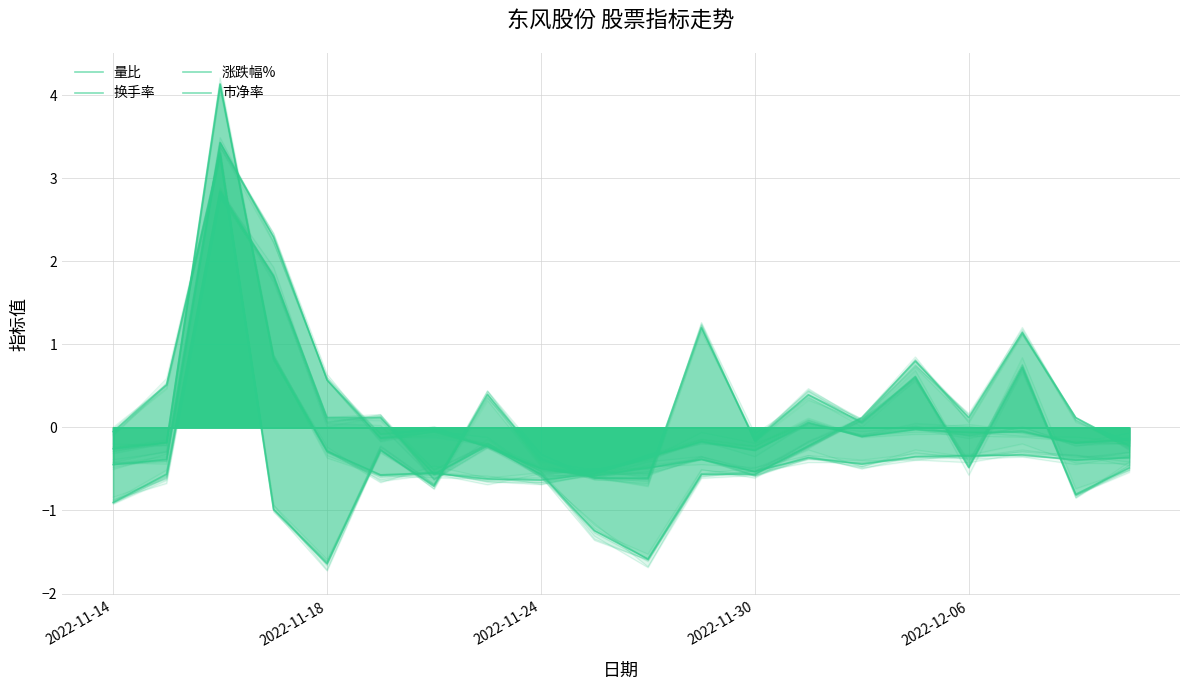

Where is the first local maximum for 换手率?

2022-11-24